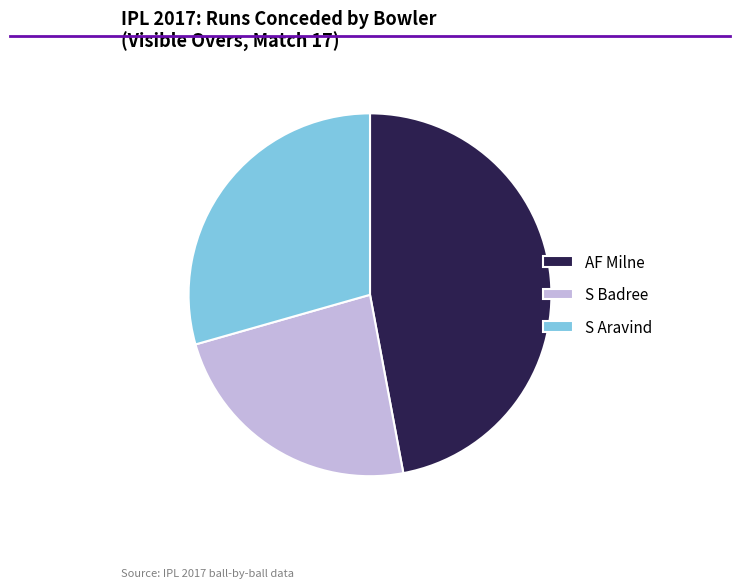

Combined, do S Aravind and S Badree account for over 50%?

Yes